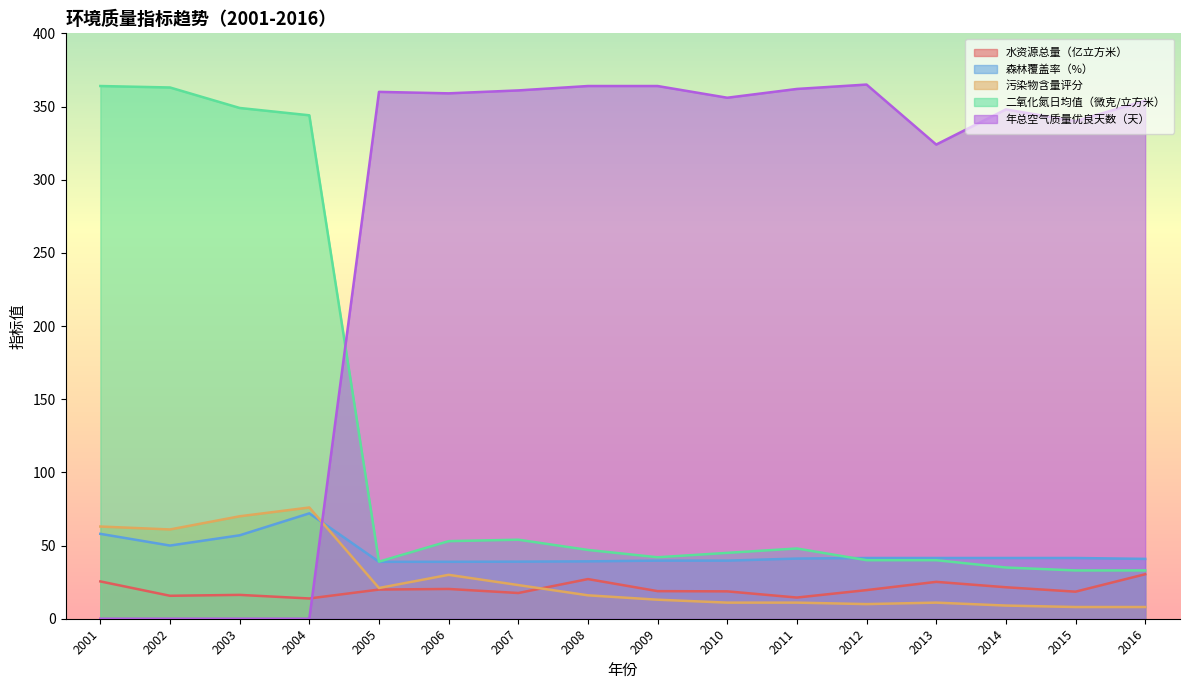

Rank the categories by 森林覆盖率（%） value from lowest to highest.

2005, 2006, 2007, 2008, 2009, 2010, 2016, 2011, 2012, 2013, 2014, 2015, 2002, 2003, 2001, 2004